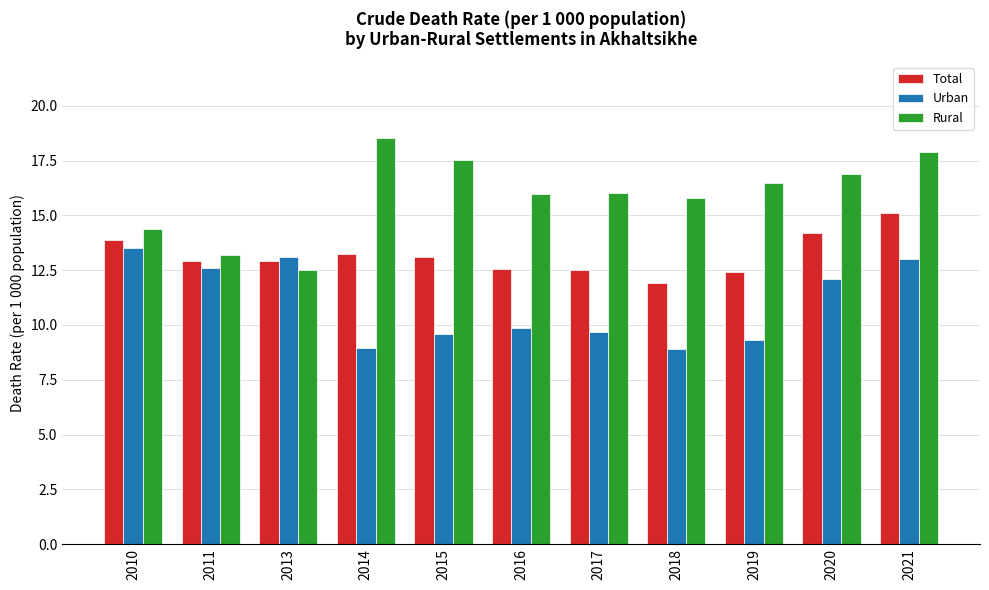

What is the total value across all series at 2014?

40.7